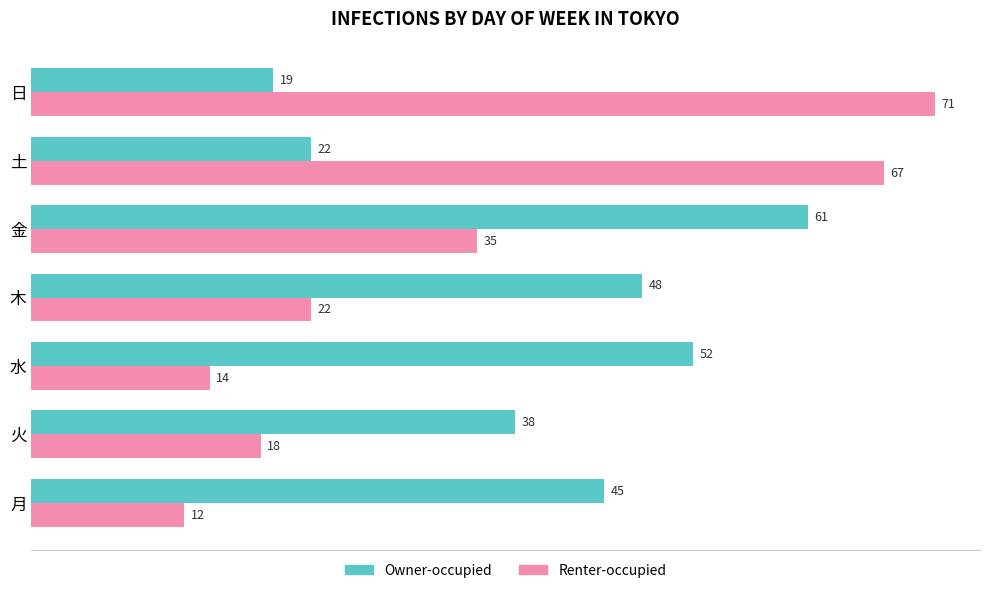

What is the difference between the maximum and minimum values in the Renter-occupied series?

59